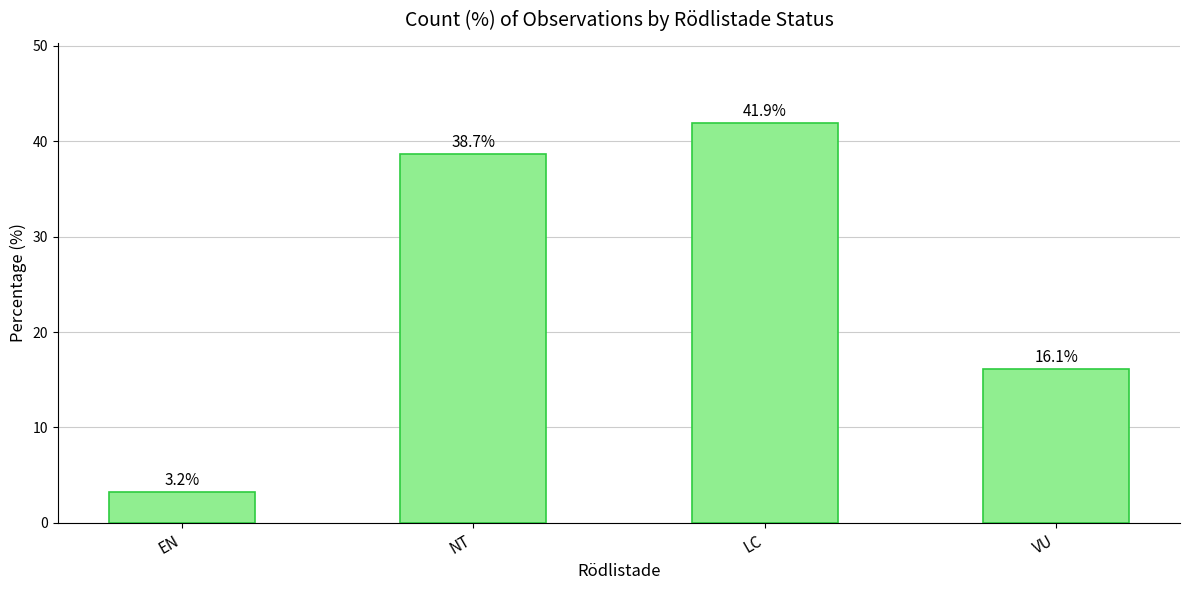

What is the difference between the second highest and minimum values?

35.5